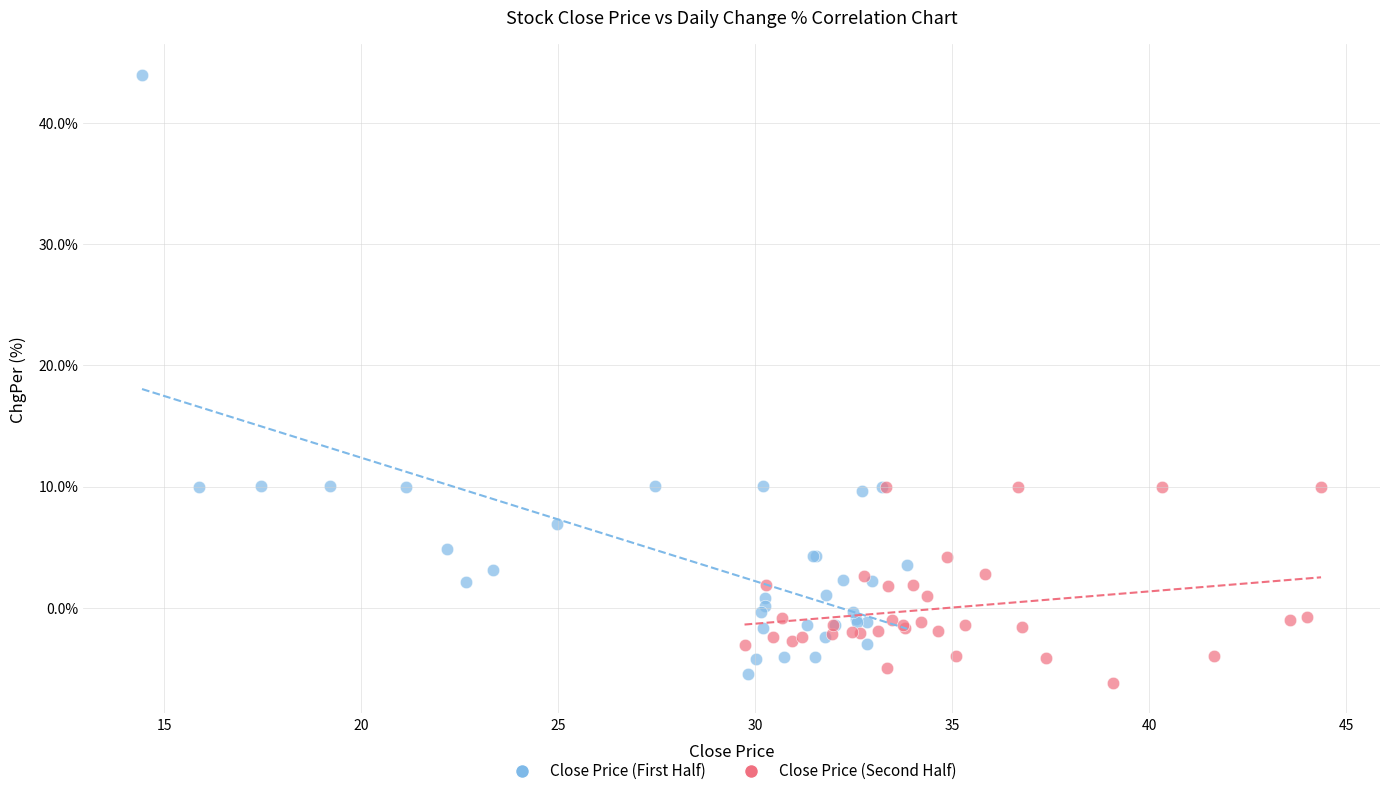

Which series contains the lowest Y value?

Close Price (Second Half)